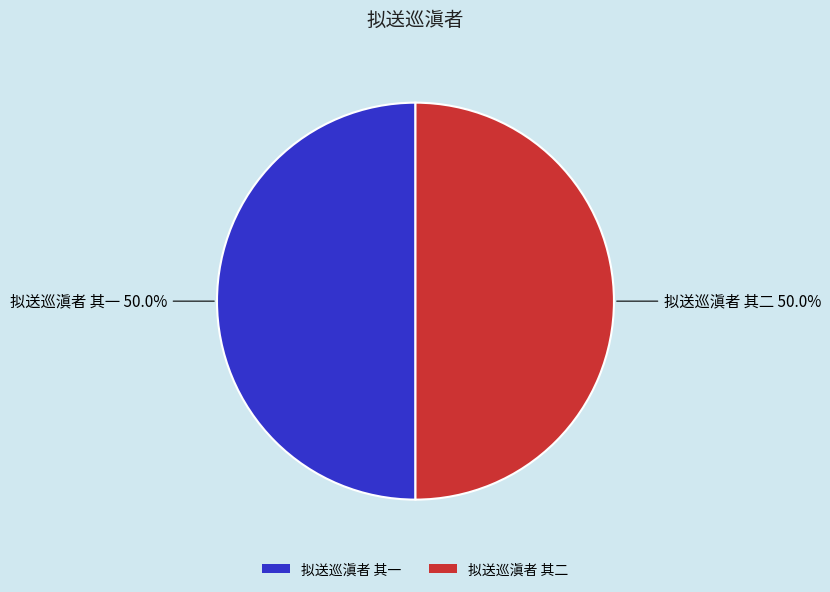

How much of the chart is everything except 拟送巡滇者 其二?

50.0%